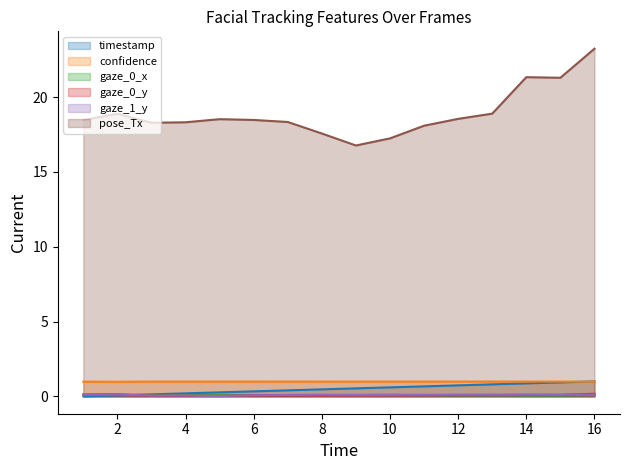

At which category is the sum across all series the highest?

16